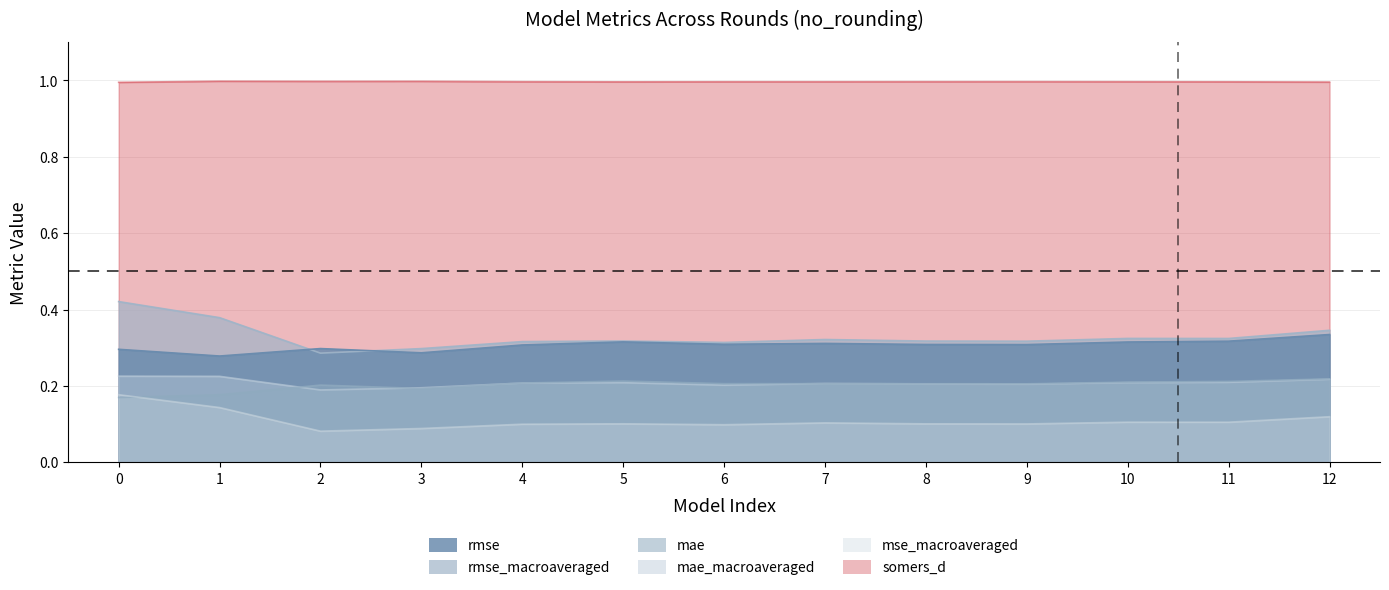

True or false: mae has more than 1 points higher than both neighbors.

True